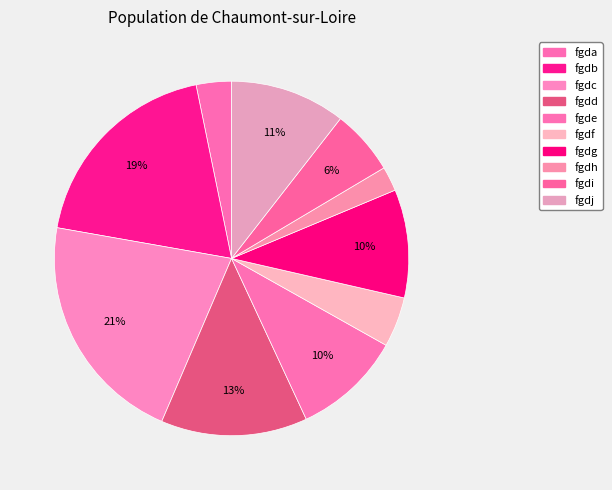

What is the change in value from fgdd to fgdi?

-3337